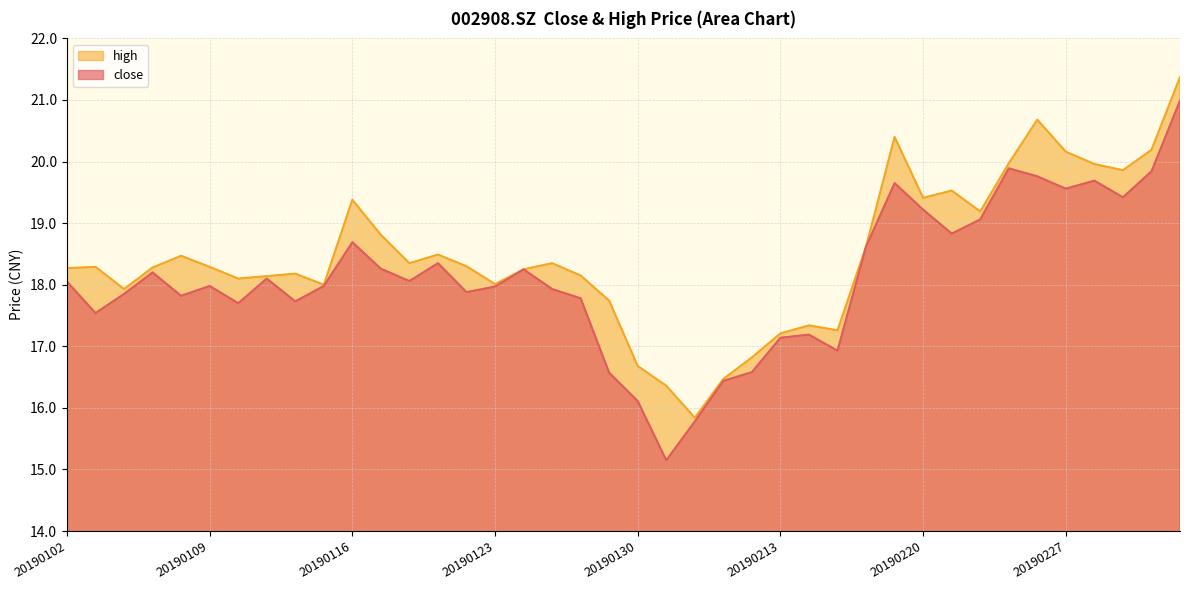

What is the maximum value for close?

21.0